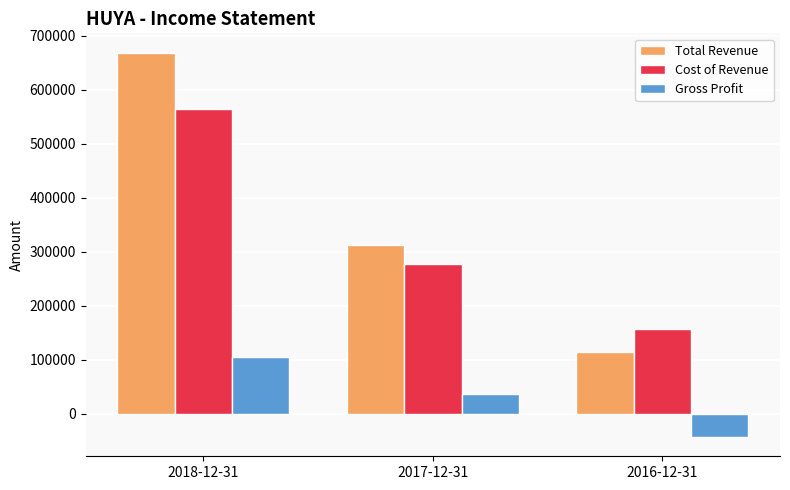

Reading left to right, extract all data points from this chart.

Total Revenue: 2018-12-31=669100	2017-12-31=313500	2016-12-31=114300
Cost of Revenue: 2018-12-31=564400	2017-12-31=276900	2016-12-31=157100
Gross Profit: 2018-12-31=104700	2017-12-31=36600	2016-12-31=-42700